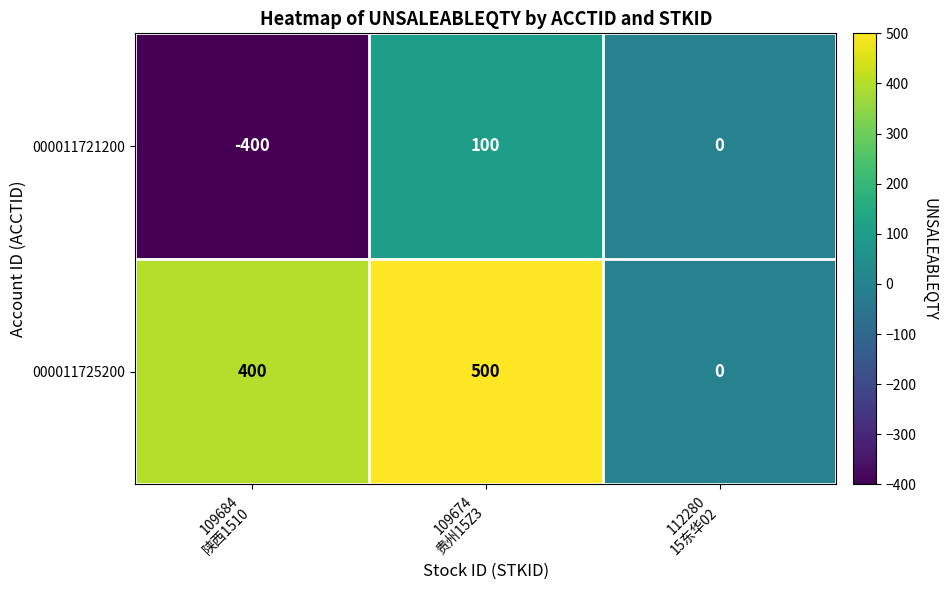

Which series has the largest total across all categories?

000011725200